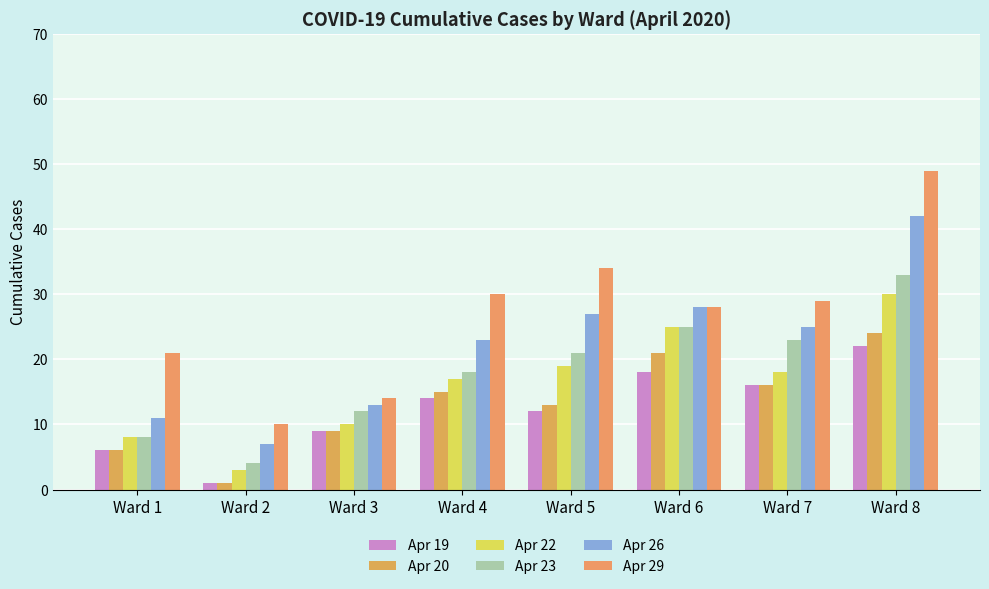

How many bars are there in each group?

6